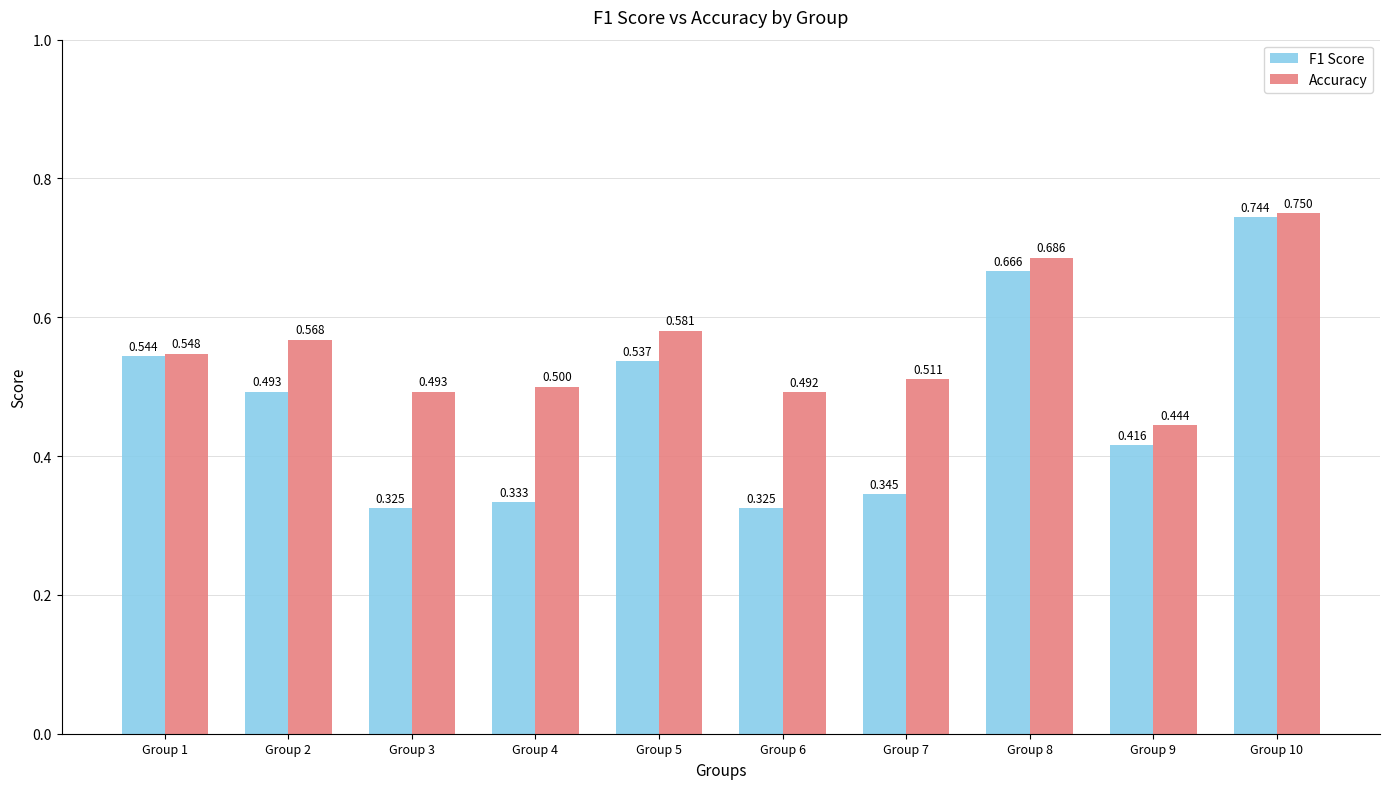

Which series has the largest total across all categories?

Accuracy